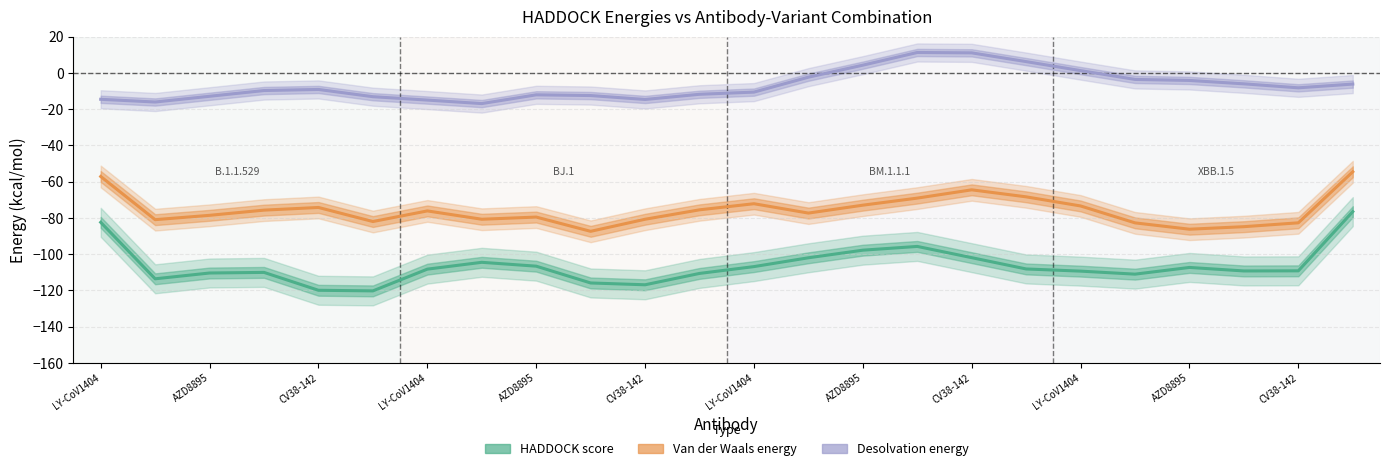

Reading right to left, transcribe all the data shown in this chart.

HADDOCK score: -76.5	-109.2	-109.3	-107.3	-111.0	-109.4	-108.2	-101.9	-95.7	-97.8	-102.0	-106.9	-110.6	-116.9	-115.9	-106.6	-104.5	-108.3	-120.3	-119.9	-110.1	-110.4	-113.6	-82.4
Van der Waals energy: -54.5	-82.7	-84.8	-86.2	-82.7	-73.4	-68.4	-64.5	-69.1	-73.0	-77.3	-72.2	-75.5	-80.7	-87.4	-79.5	-80.7	-76.1	-82.0	-74.2	-75.7	-78.6	-81.0	-57.1
Desolvation energy: -6.1	-8.2	-6.0	-4.1	-3.6	1.3	6.3	11.1	11.3	4.3	-2.3	-10.6	-11.8	-14.6	-12.5	-12.1	-16.9	-15.0	-13.1	-9.1	-9.7	-12.9	-16.0	-14.5